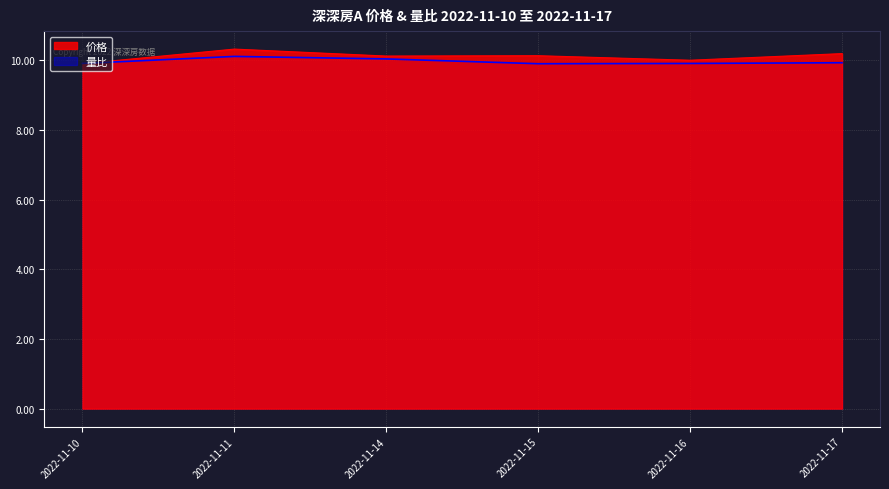

Does the chart have visible grid lines?

Yes